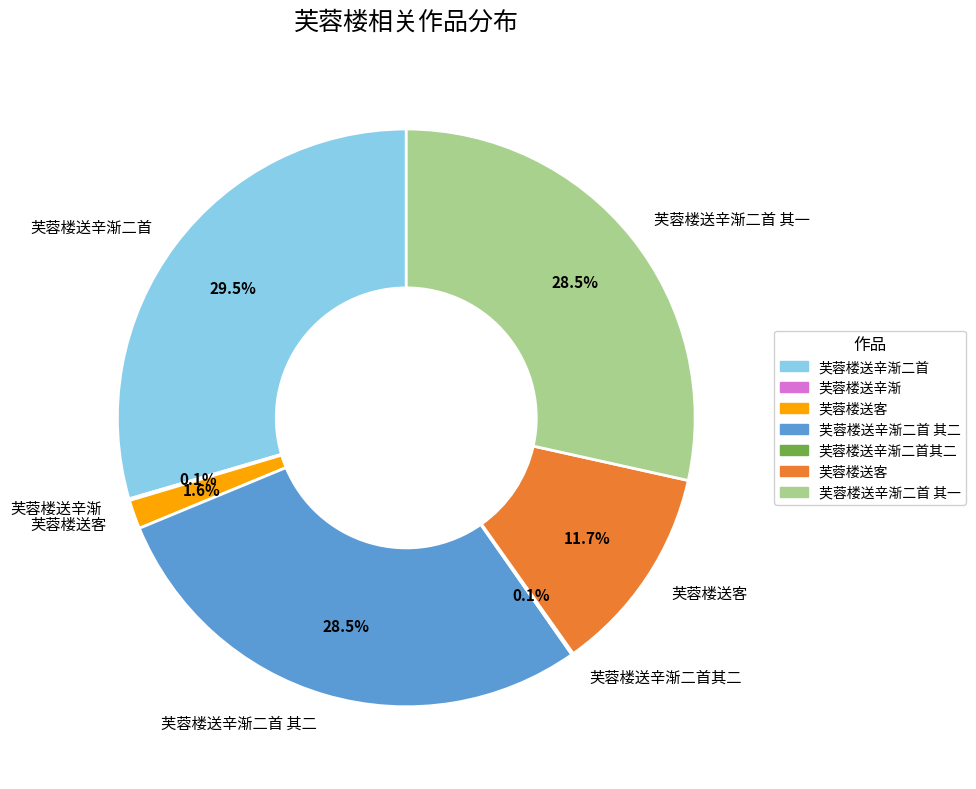

Is there a majority slice in this chart?

No